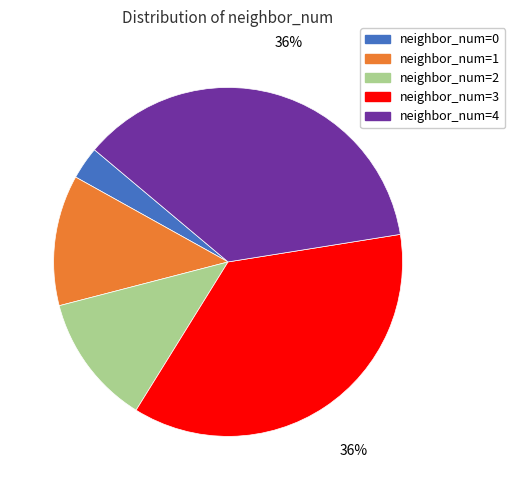

To the nearest percent, what is the difference between the largest and smallest slice percentages?

33%